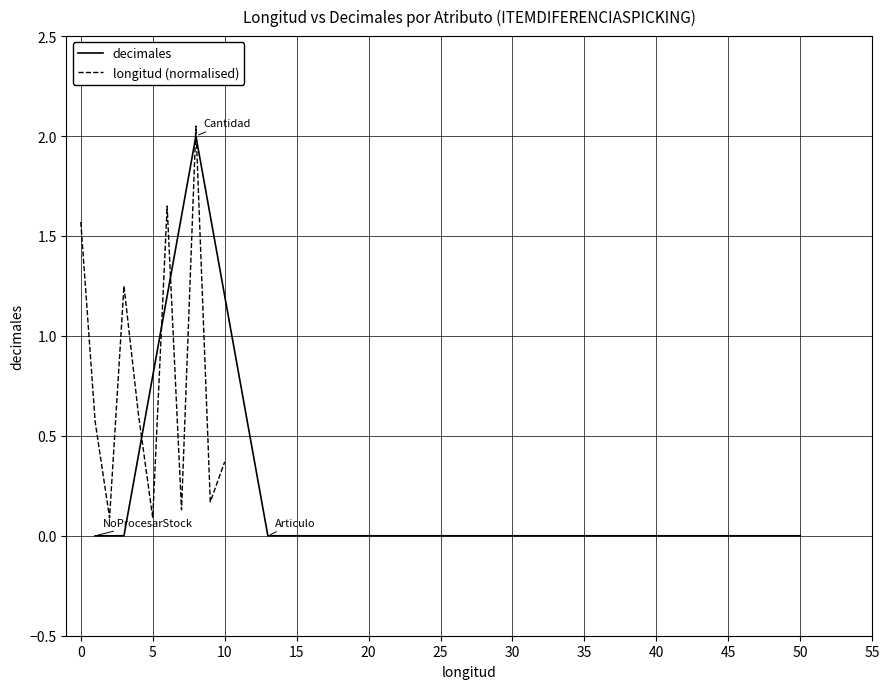

How many positive values does the decimales series have?

1